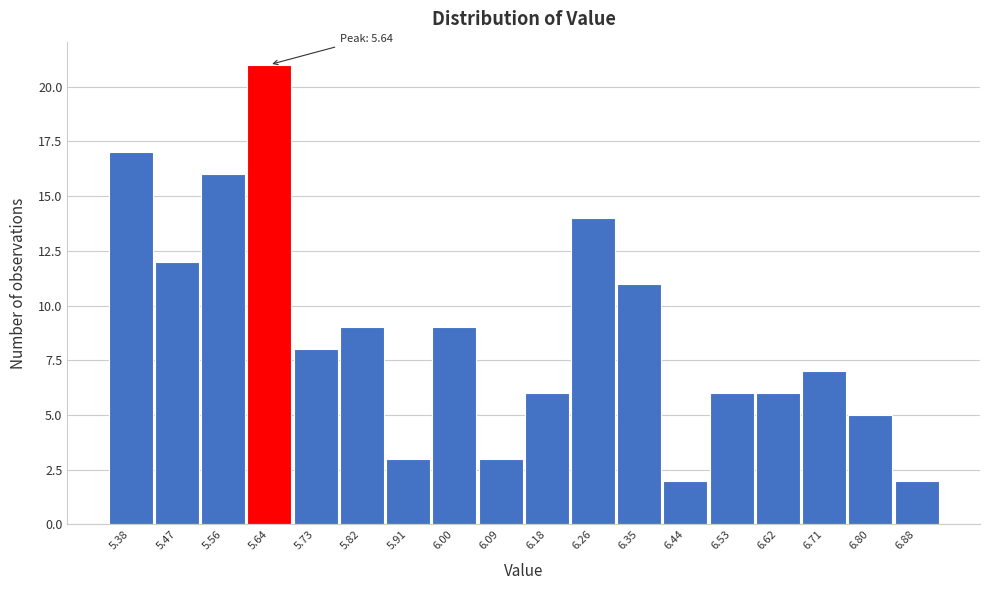

Reading right to left, extract all data points from this chart.

6.88=2	6.80=5	6.71=7	6.62=6	6.53=6	6.44=2	6.35=11	6.26=14	6.18=6	6.09=3	6.00=9	5.91=3	5.82=9	5.73=8	5.64=21	5.56=16	5.47=12	5.38=17